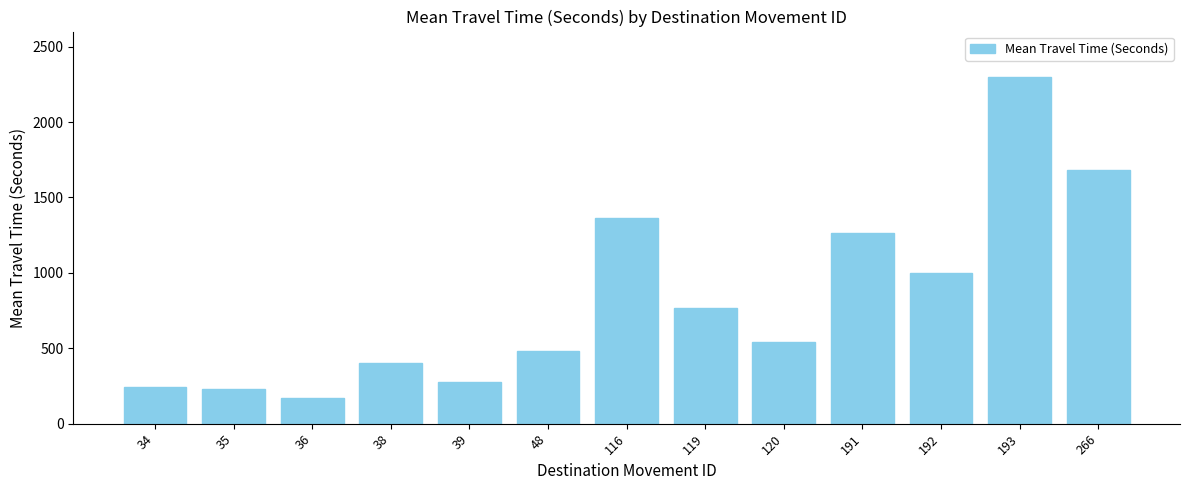

The chart shows a value of 2214 at 191. True or false?

False